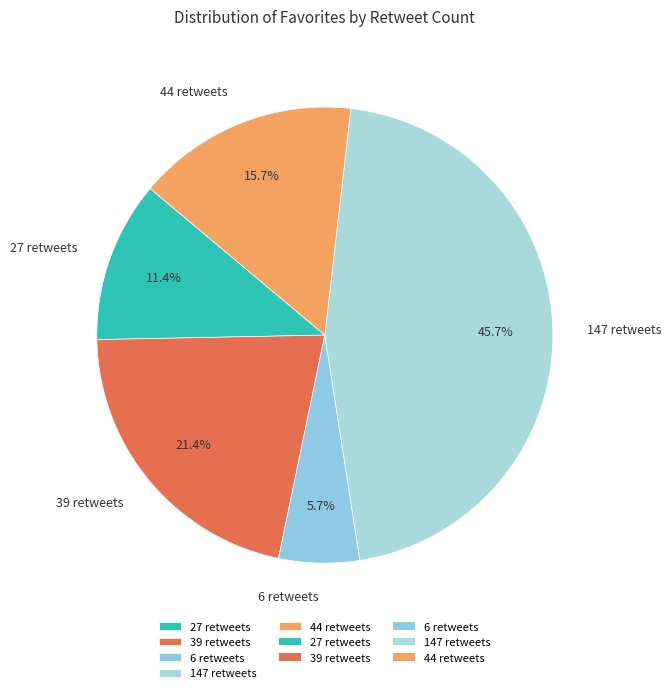

Combined, do 39 retweets and 27 retweets account for over 50%?

No